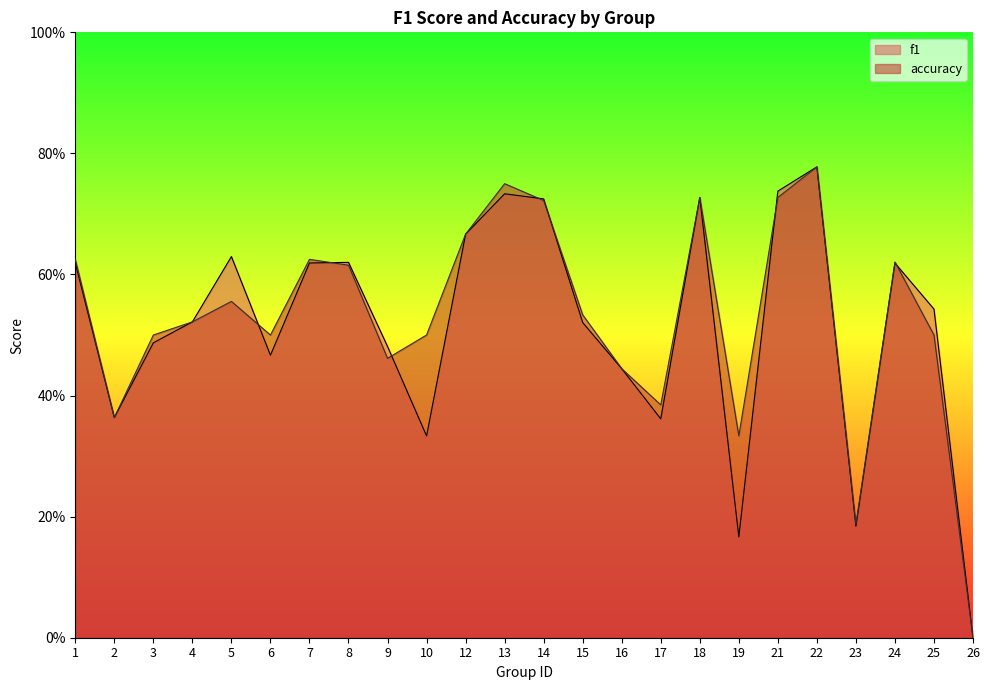

What is the value of the accuracy point at the 8th from the left?

0.6